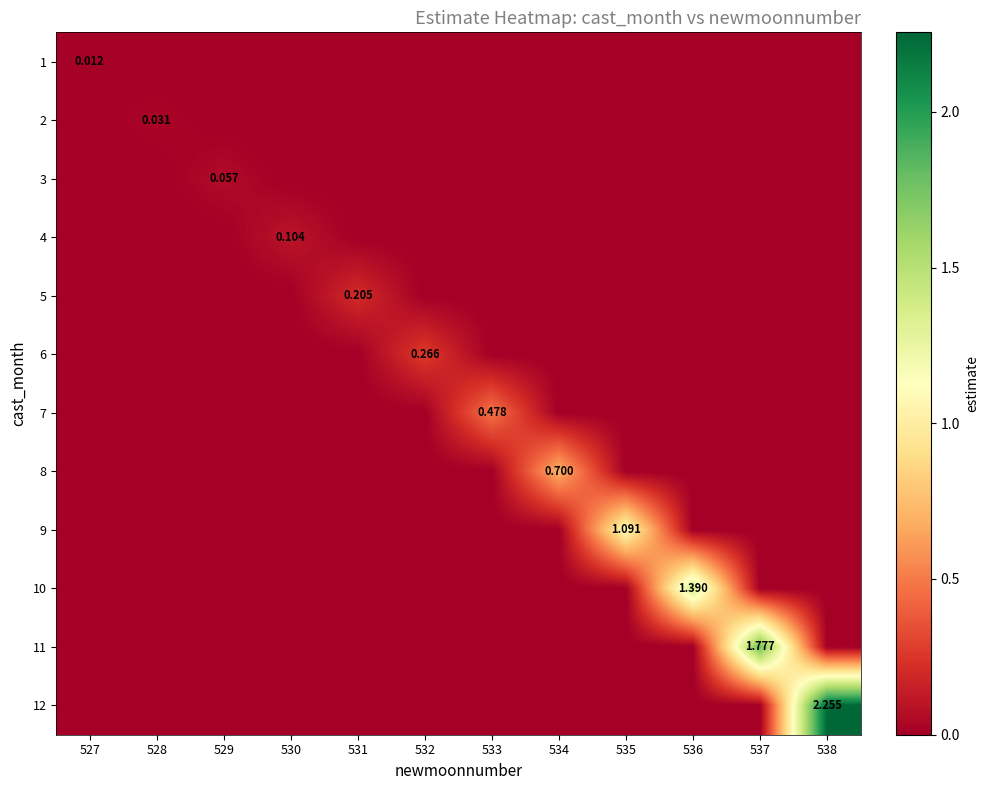

What is the difference between the highest and lowest values at 533?

0.5